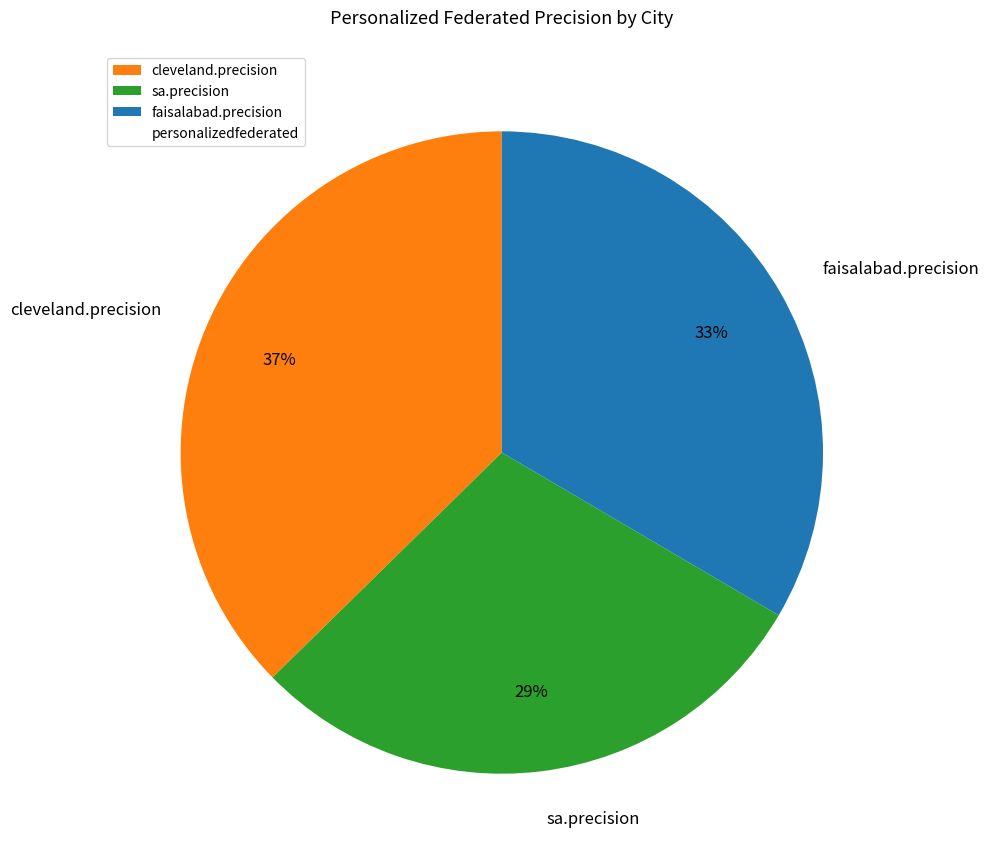

To the nearest percent, what portion does faisalabad.precision represent?

33%